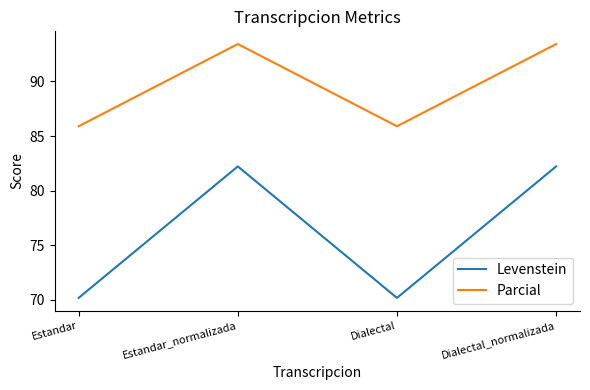

List the series in order of their overall mean, lowest first.

Levenstein, Parcial